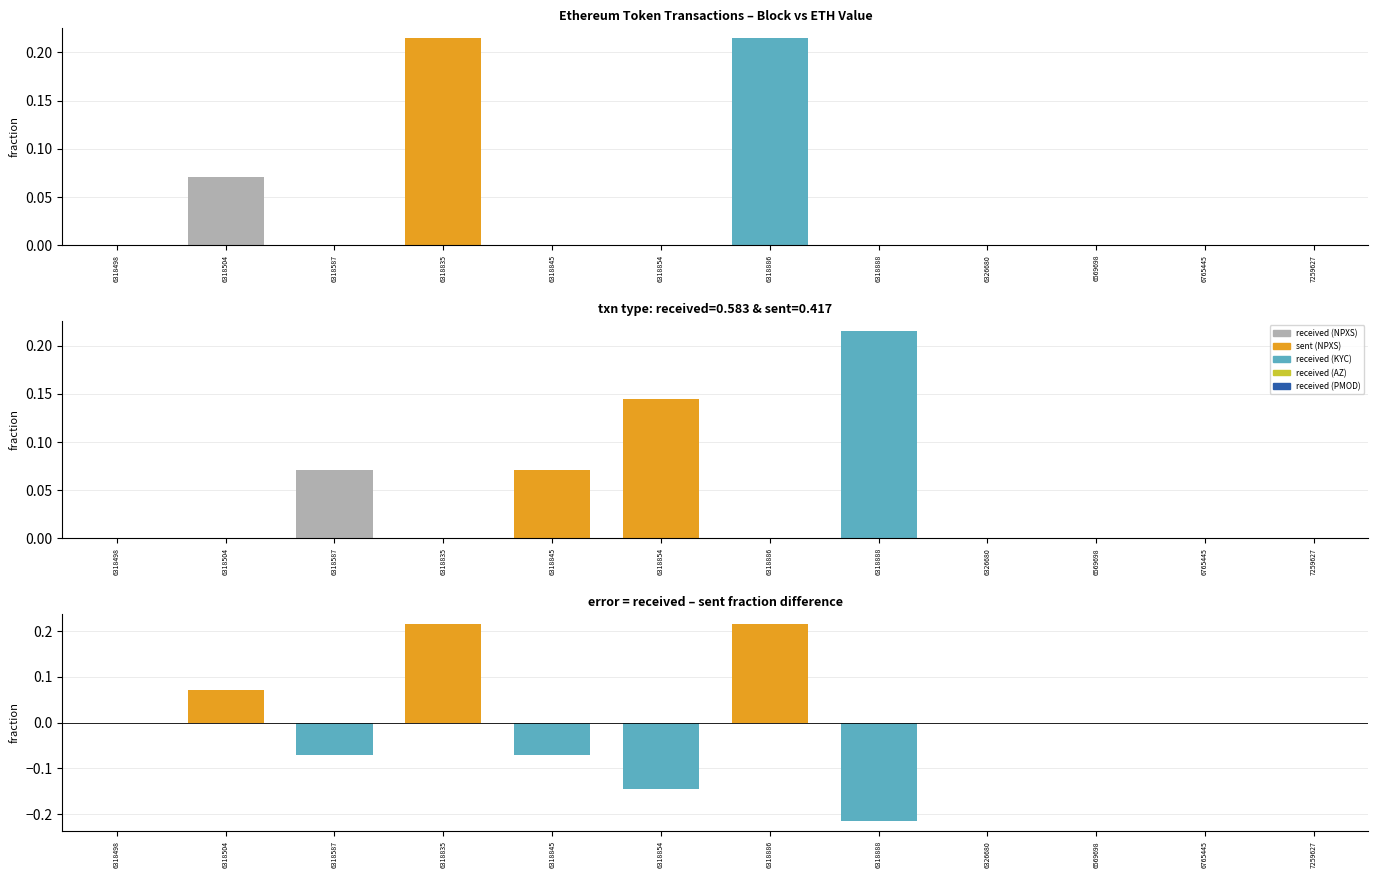

At which label is the value closest to 0?

6318587